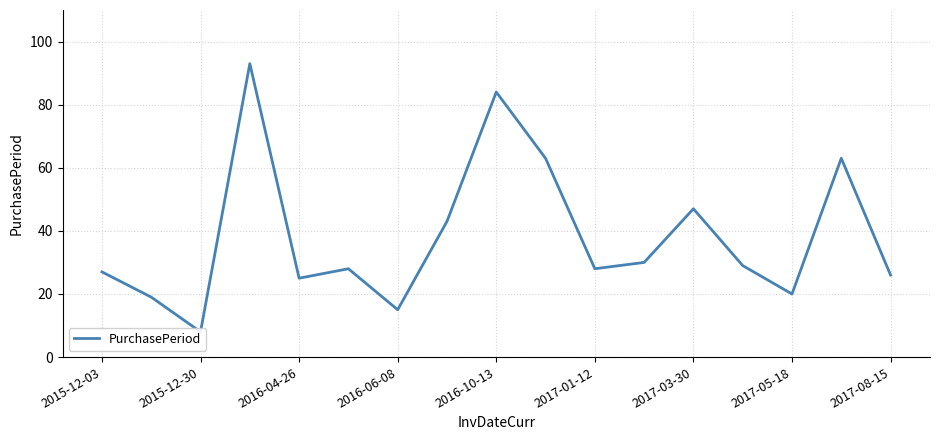

The value at 2015-12-30 is 4. True or false?

False